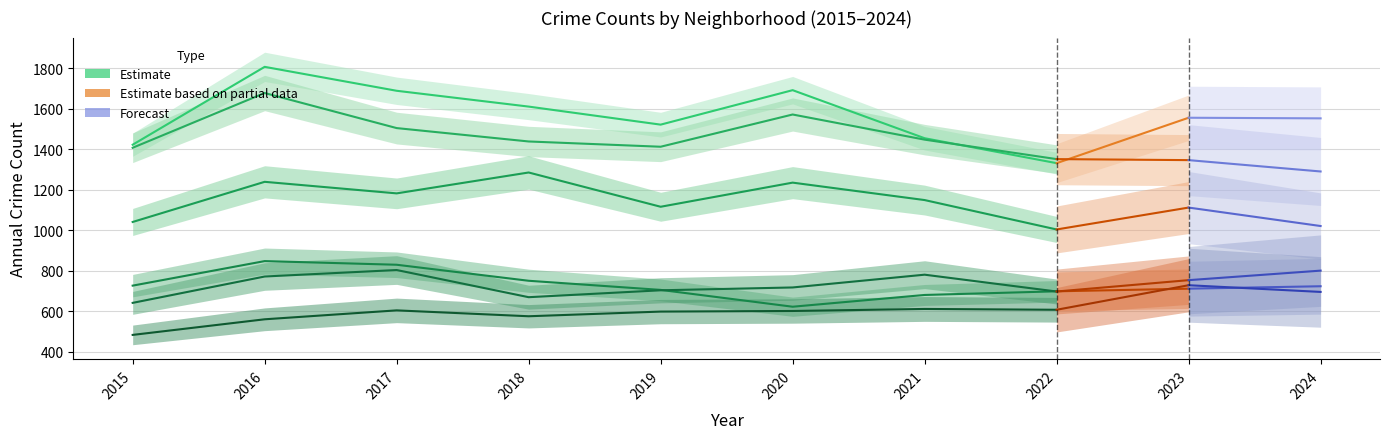

At which category is the sum across all series the highest?

2016